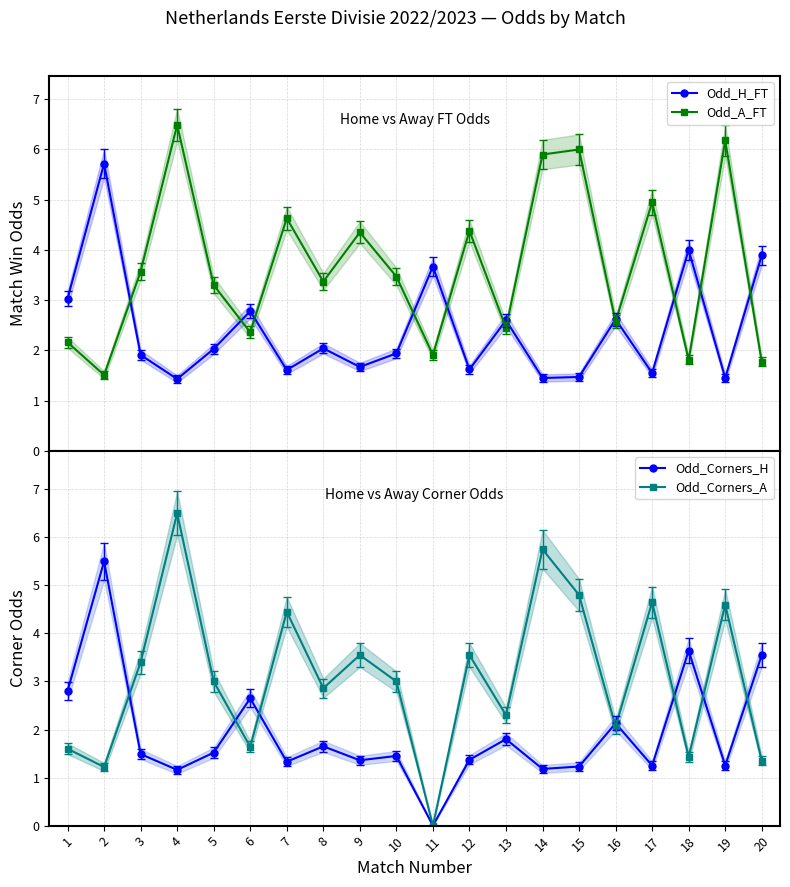

What is the sum of the Odd_H_FT values at 10 and 14?

3.4